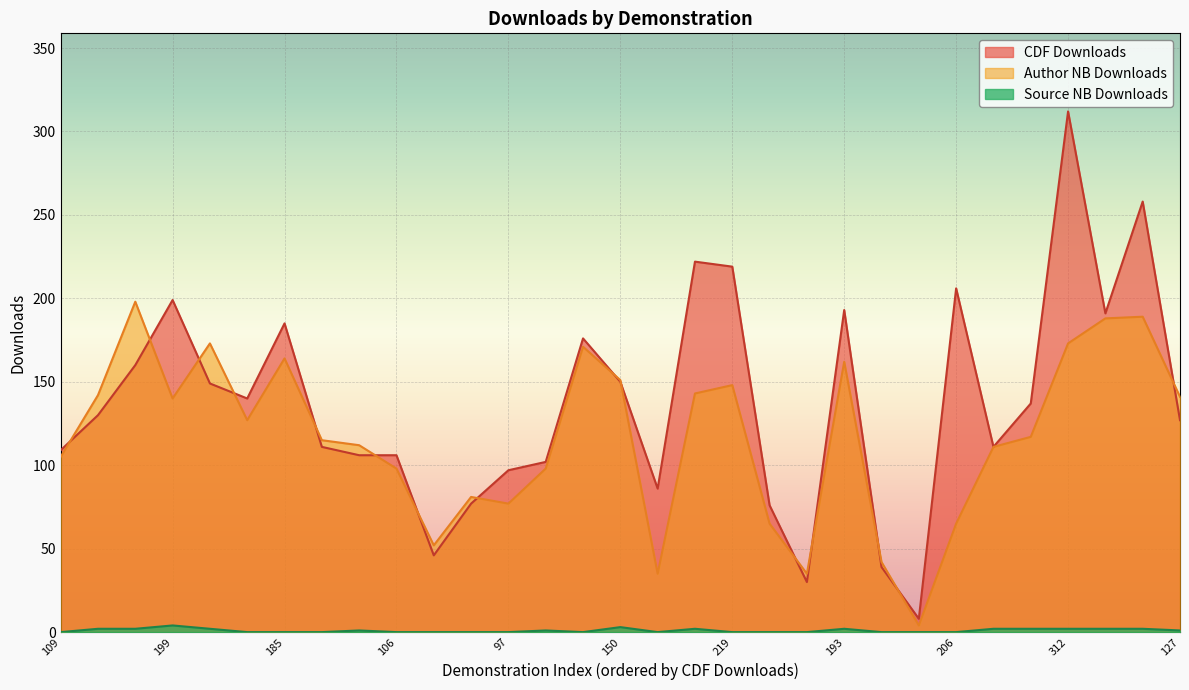

How many interior local valleys does the Author NB Downloads series have?

7